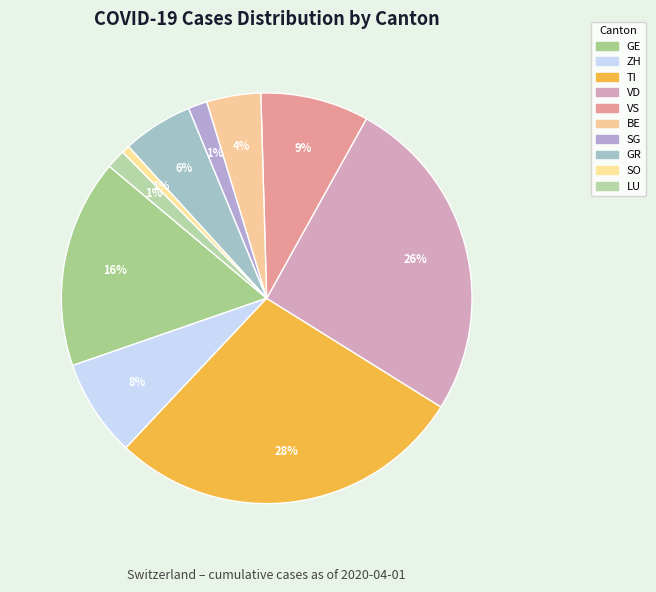

Which category has the biggest portion of the pie?

TI